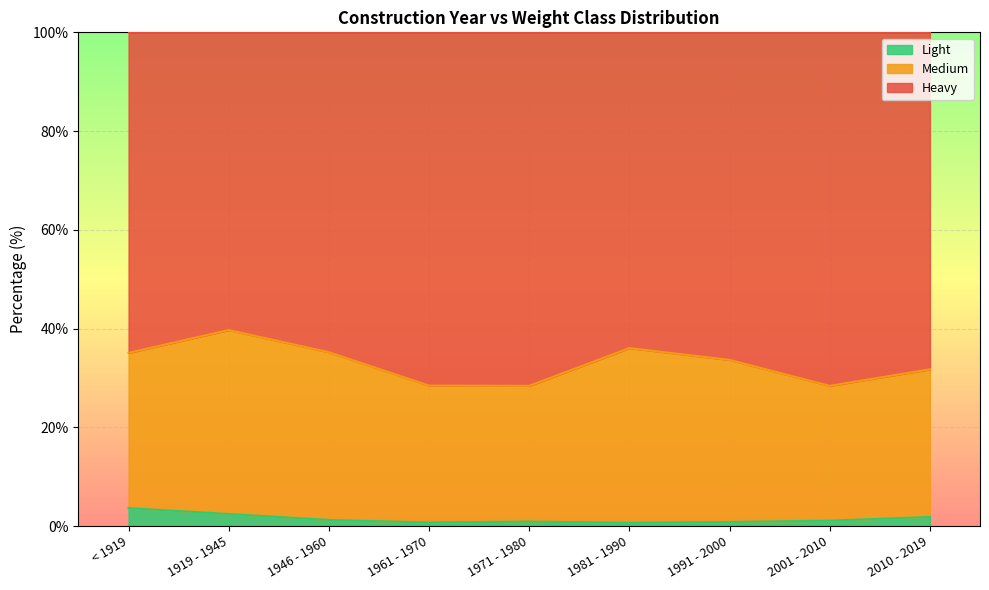

The Light series shows 1.8 at 2010 - 2019. True or false?

True